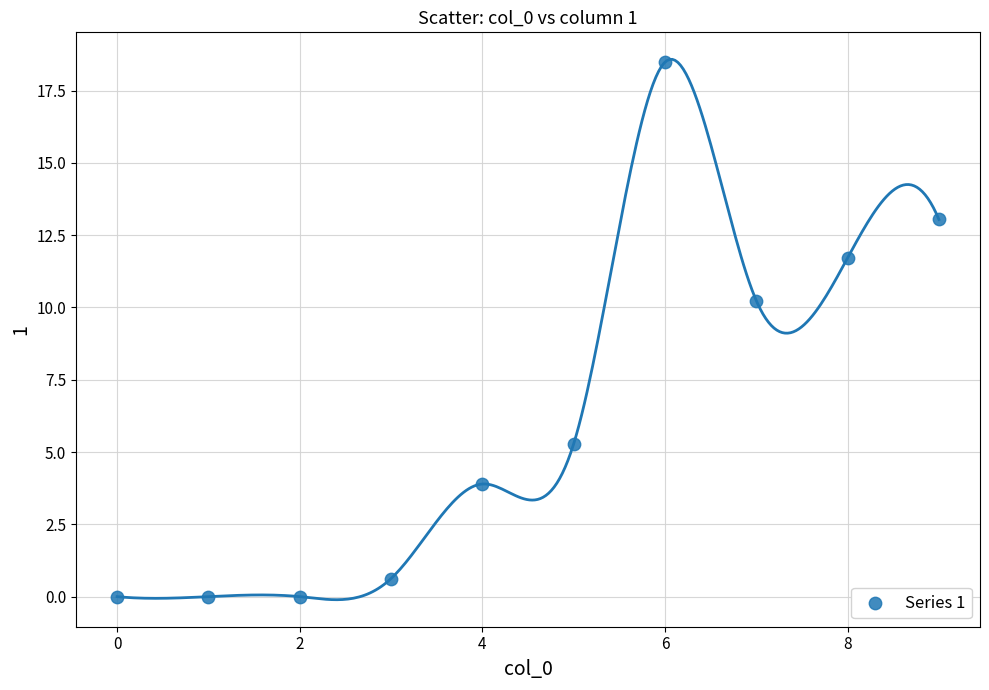

What is the range of Y values (max minus min)?

18.5